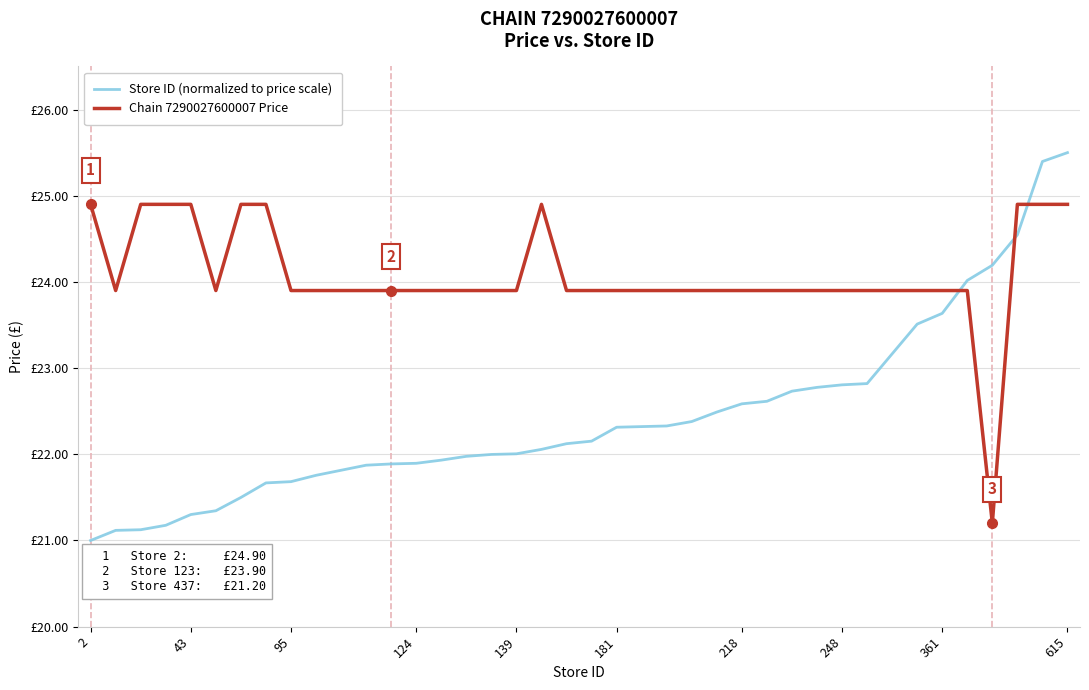

What is the sum of all Chain 7290027600007 Price values?

963.3